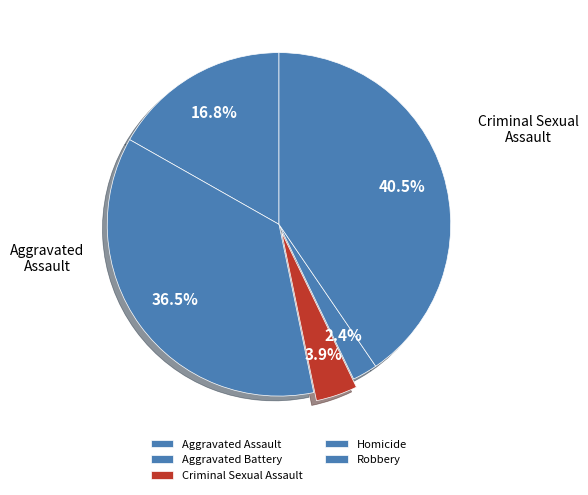

Approximately how many times larger is the value at Robbery compared to Homicide?

17.1